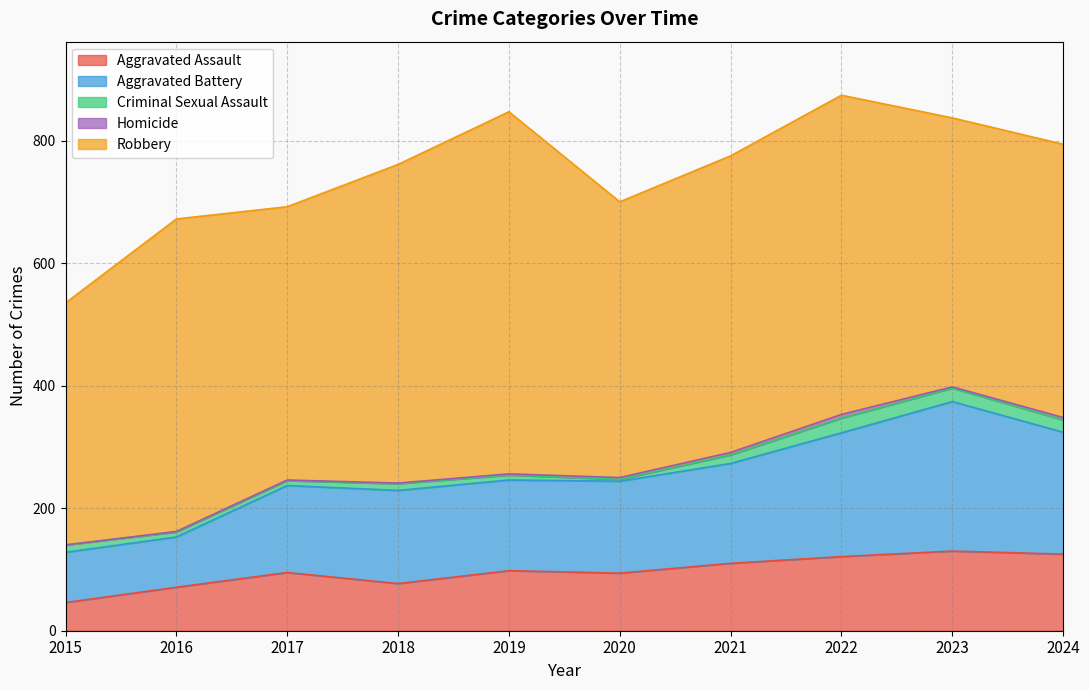

What is the lowest value of the Aggravated Assault series?

46